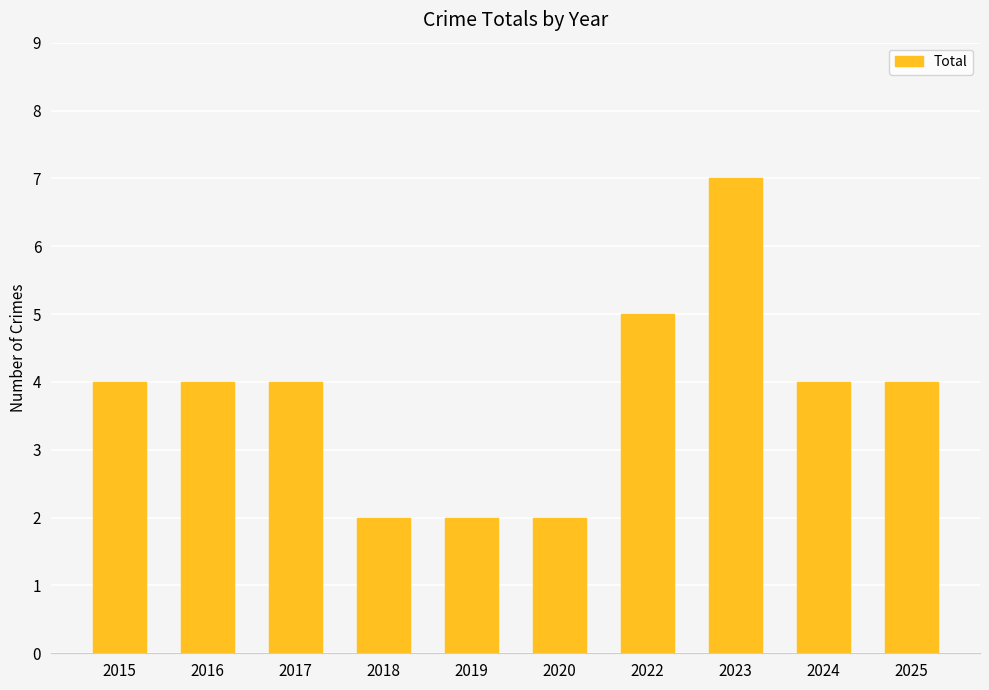

What is the maximum value shown in the chart?

7